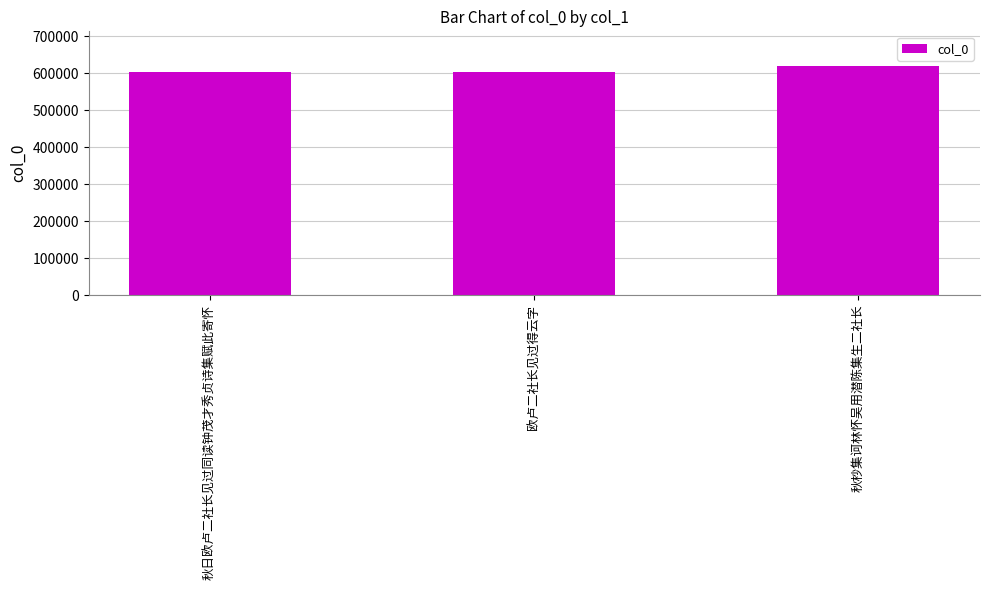

What is the value of the 1st bar from the left?

603039